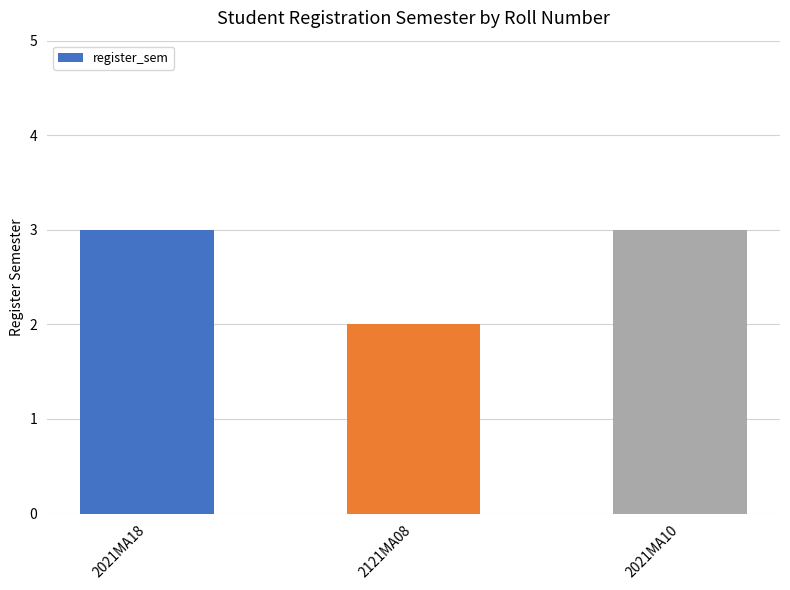

Read the value at 2121MA08.

2